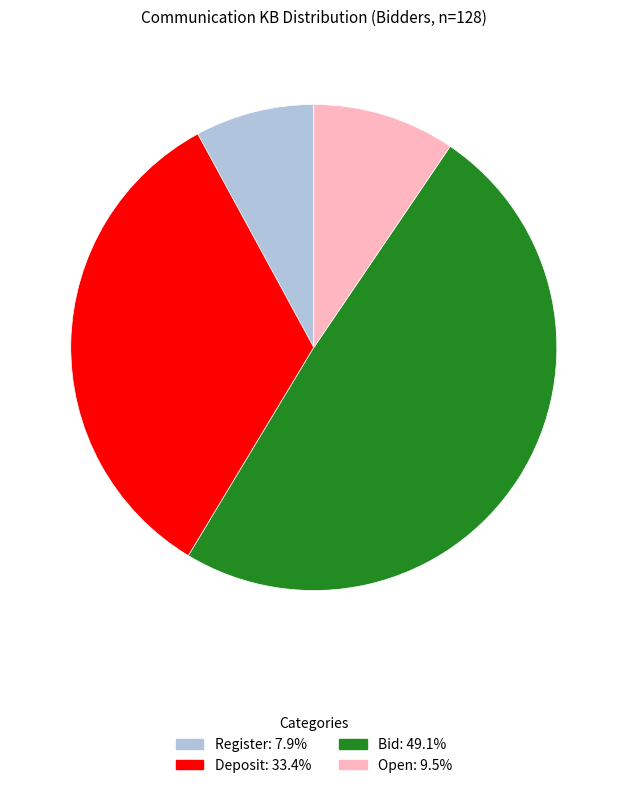

What is the largest slice in the pie chart?

Bid